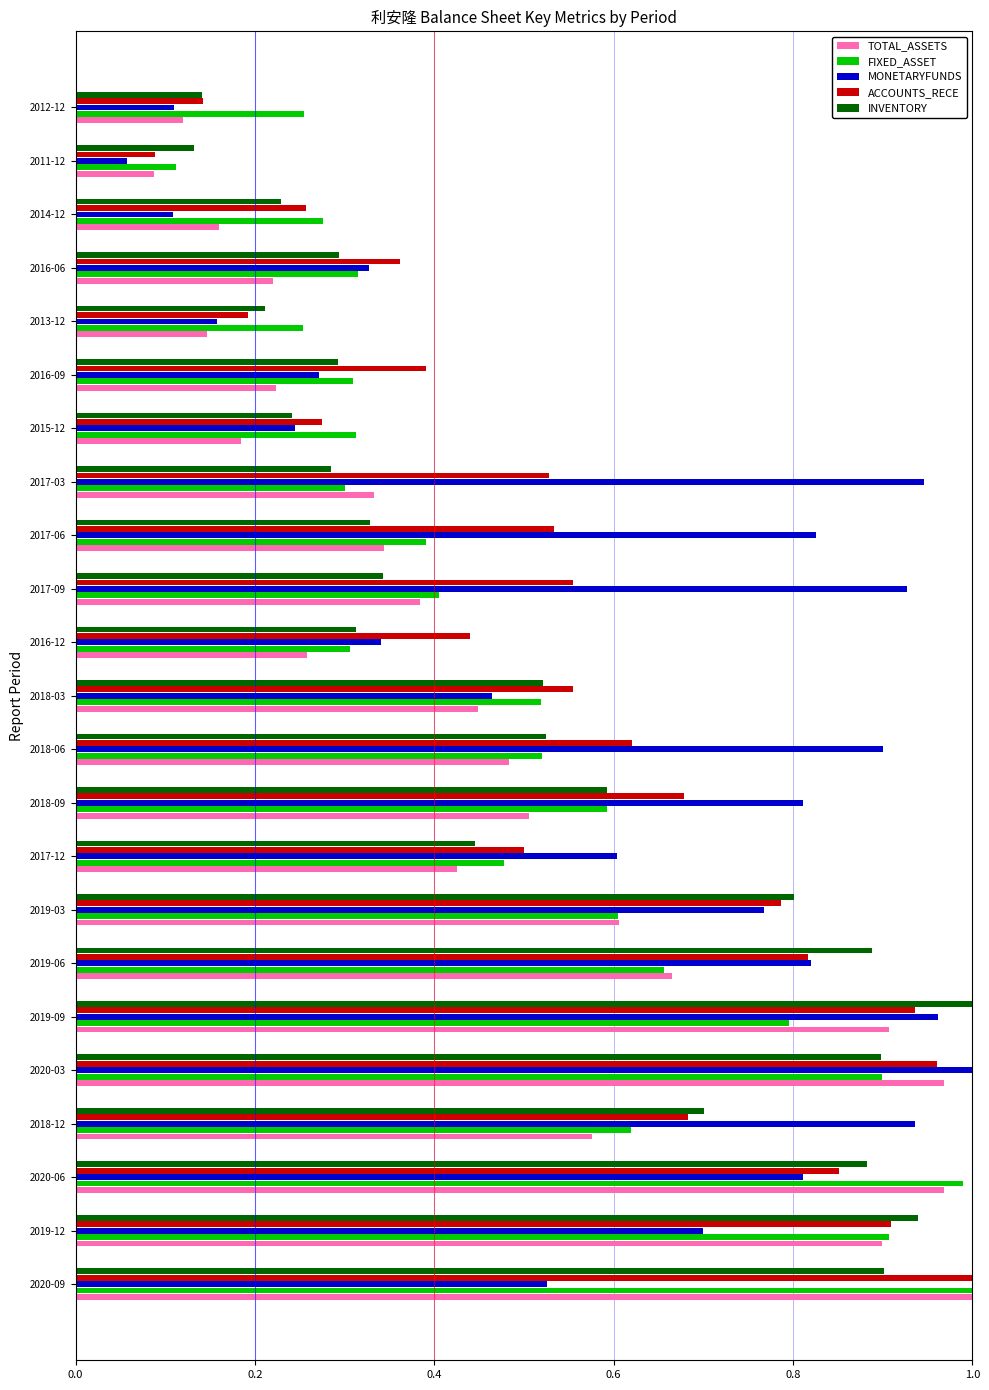

Is the value of FIXED_ASSET at 2017-12 greater than the value of TOTAL_ASSETS at 2020-09?

No